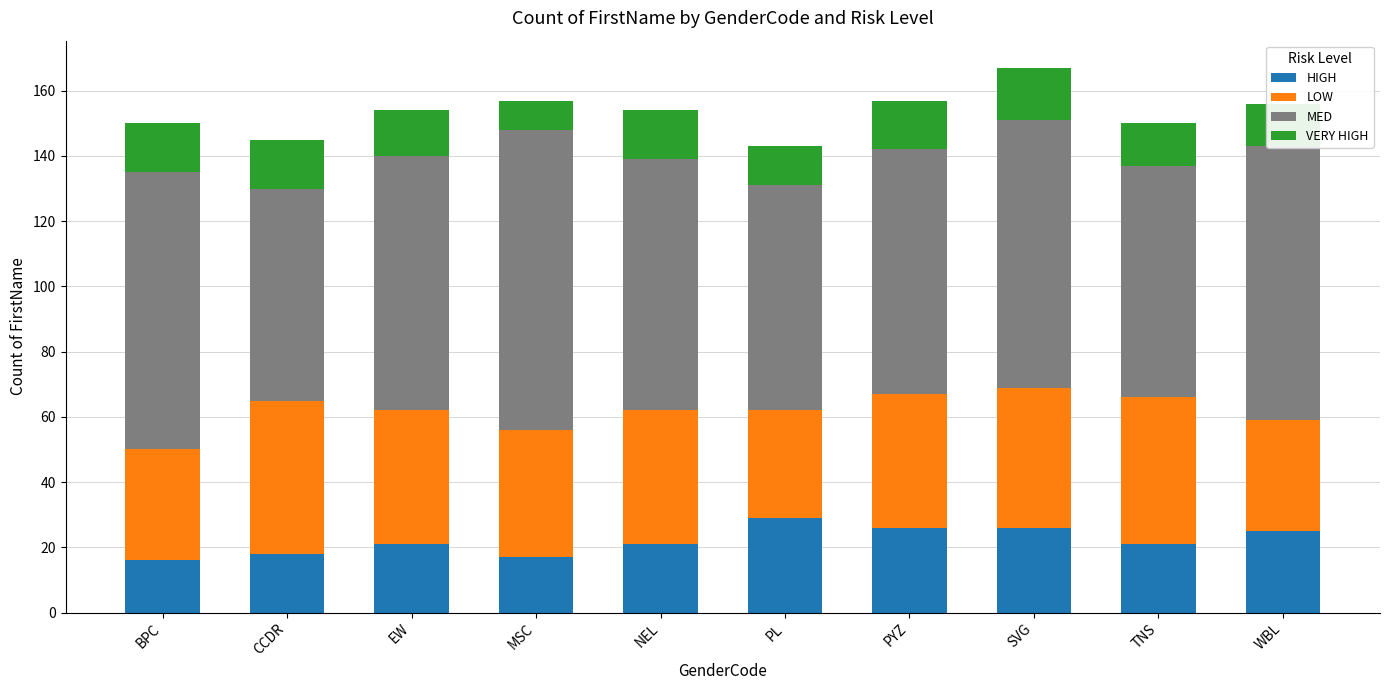

What is the average value of the HIGH series?

22